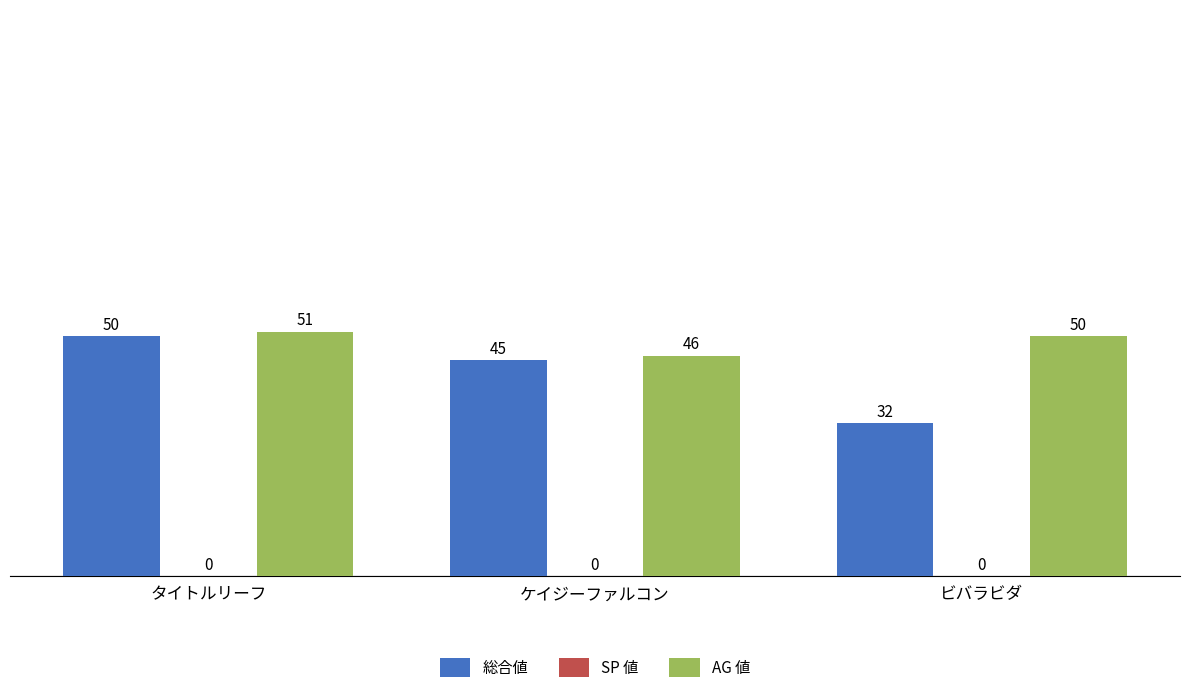

The value of 総合値 at ビバラビダ is 32. True or false?

True